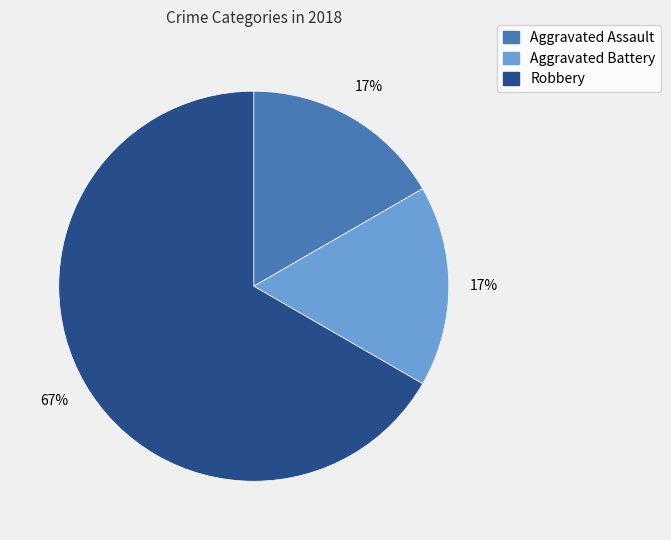

Which has a higher value, Robbery or Aggravated Battery?

Robbery